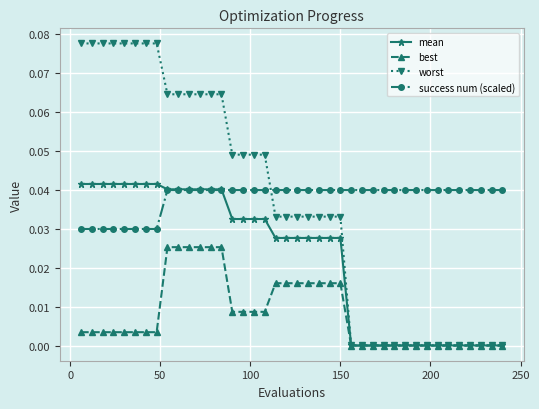

At how many categories does at least one series exceed 0?

40